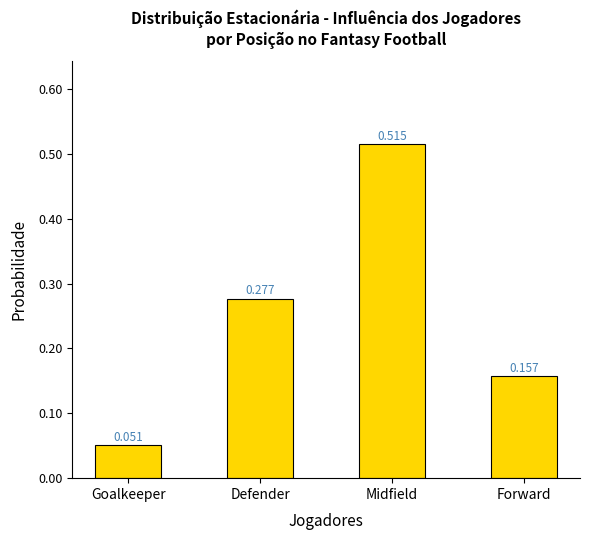

What is the sum of all values?

1.0